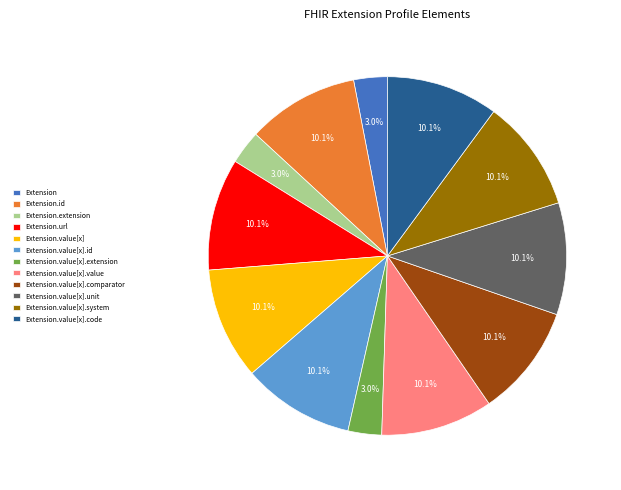

How much of the chart is everything except Extension.url?

89.9%